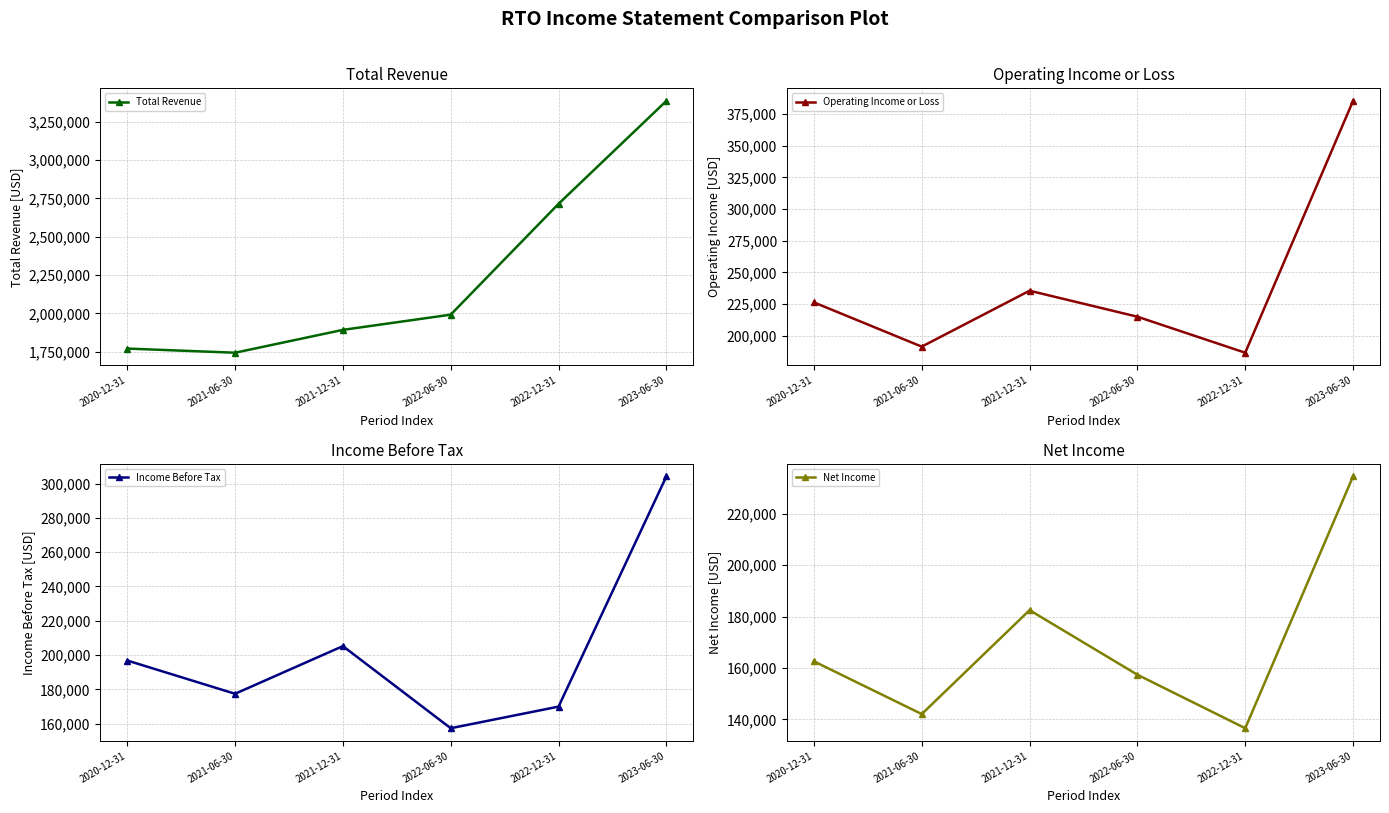

True or false: Total Revenue and Operating Income or Loss cross at least once.

False